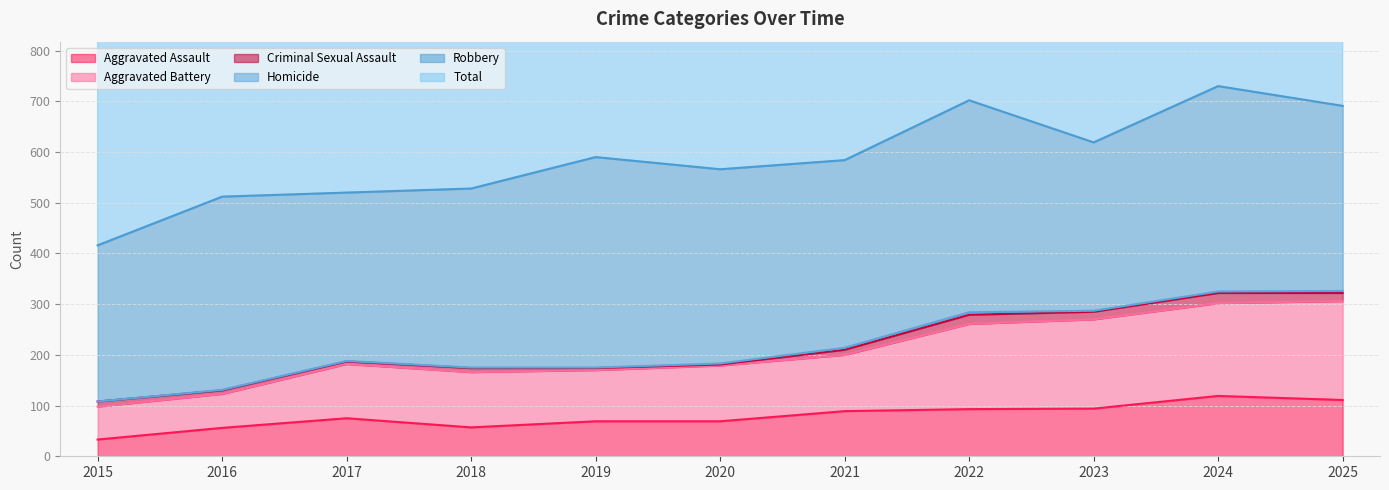

Where is the first local maximum for Aggravated Battery?

2017